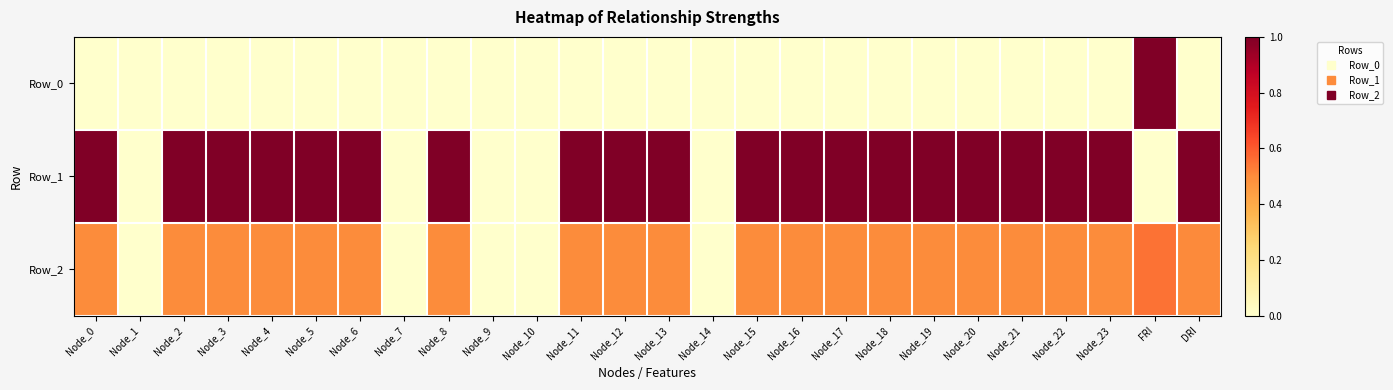

Which series has the largest total across all categories?

Row_1